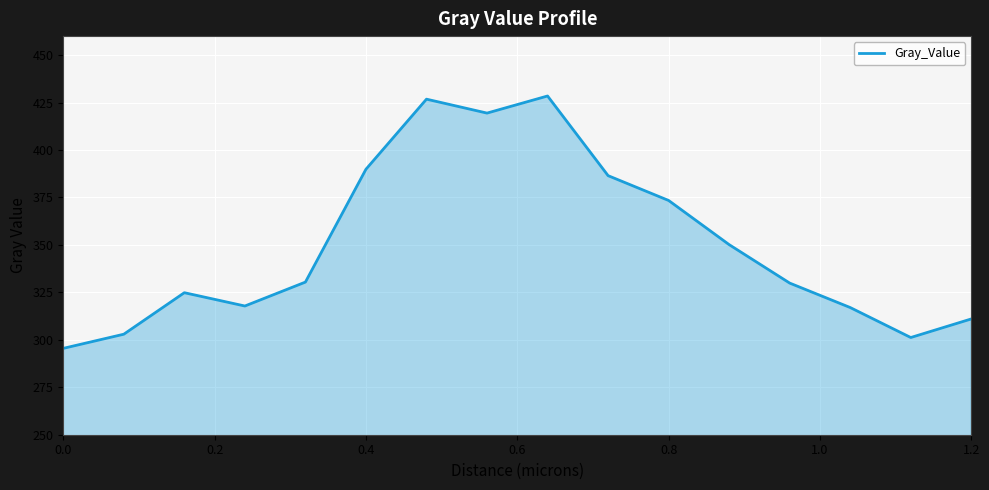

What is the minimum value shown in the chart?

295.5